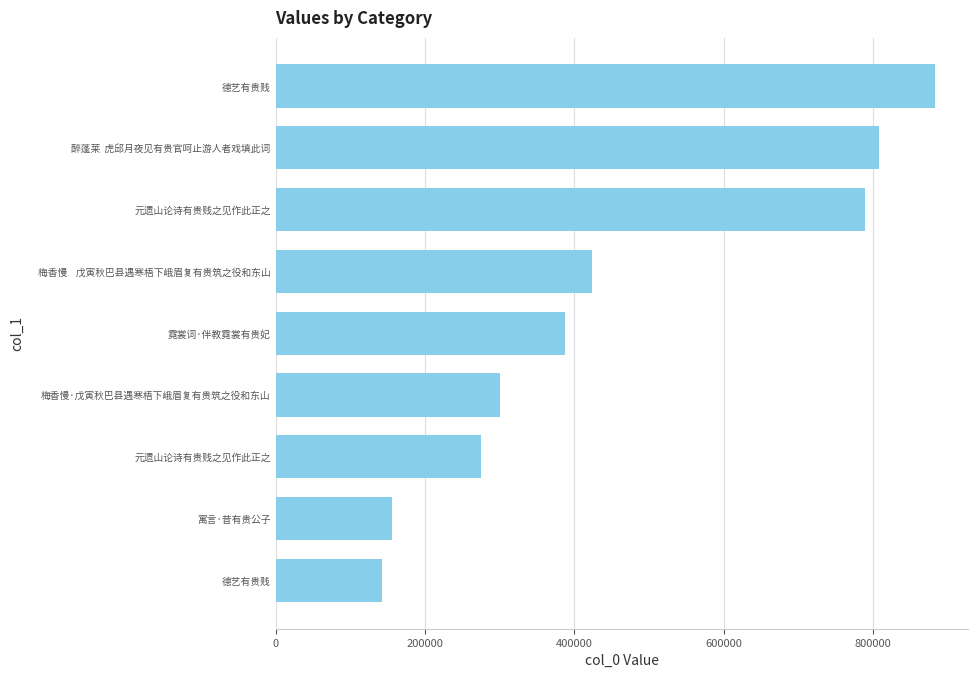

How many bars are there in total?

9